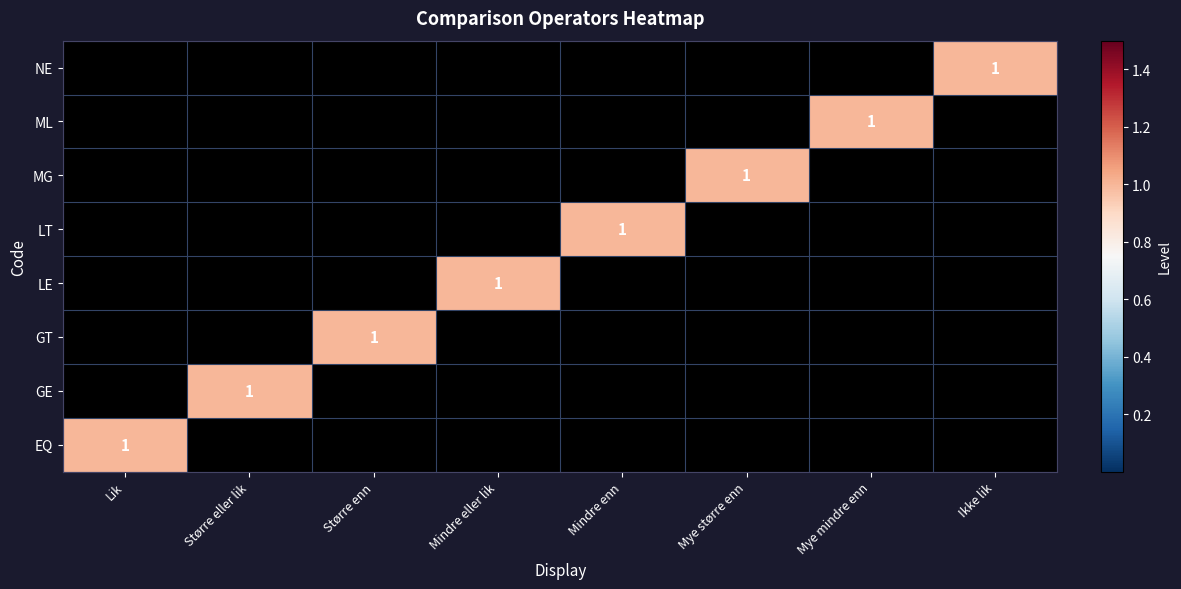

At Større eller lik, list the series in order from largest to smallest.

GE, EQ, GT, LE, LT, MG, ML, NE